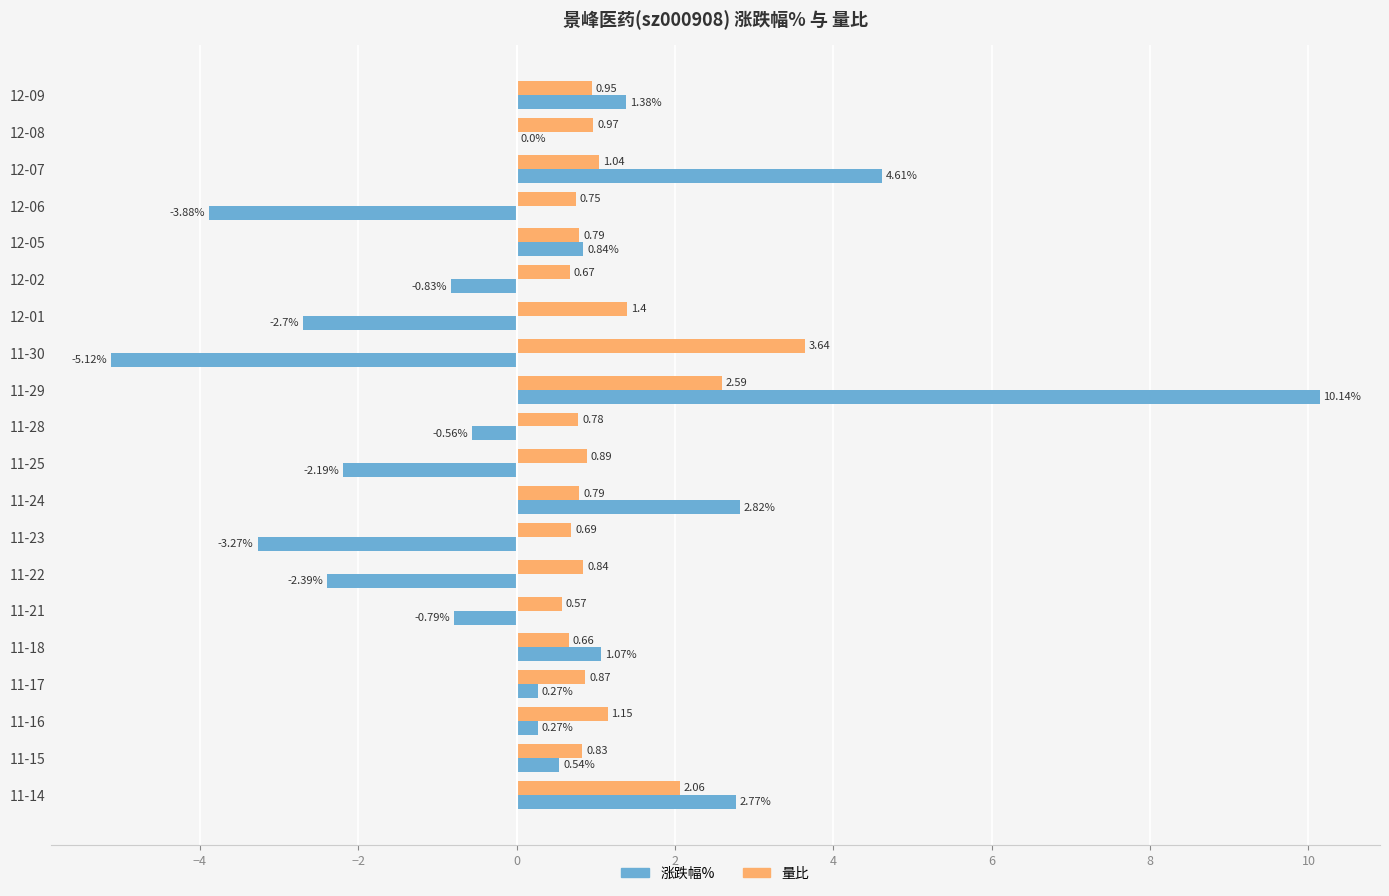

Between 12-05 and 11-29, which series saw the biggest shift?

涨跌幅%